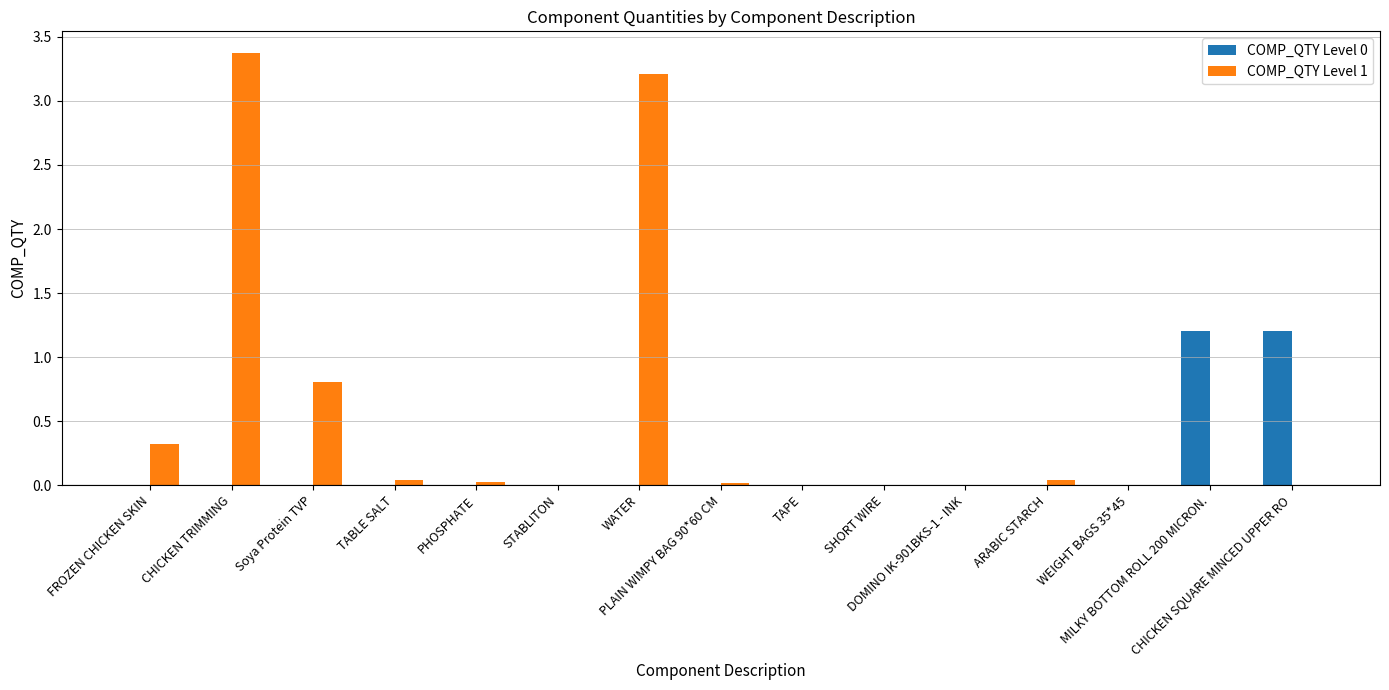

How many distinct data groups are displayed?

2